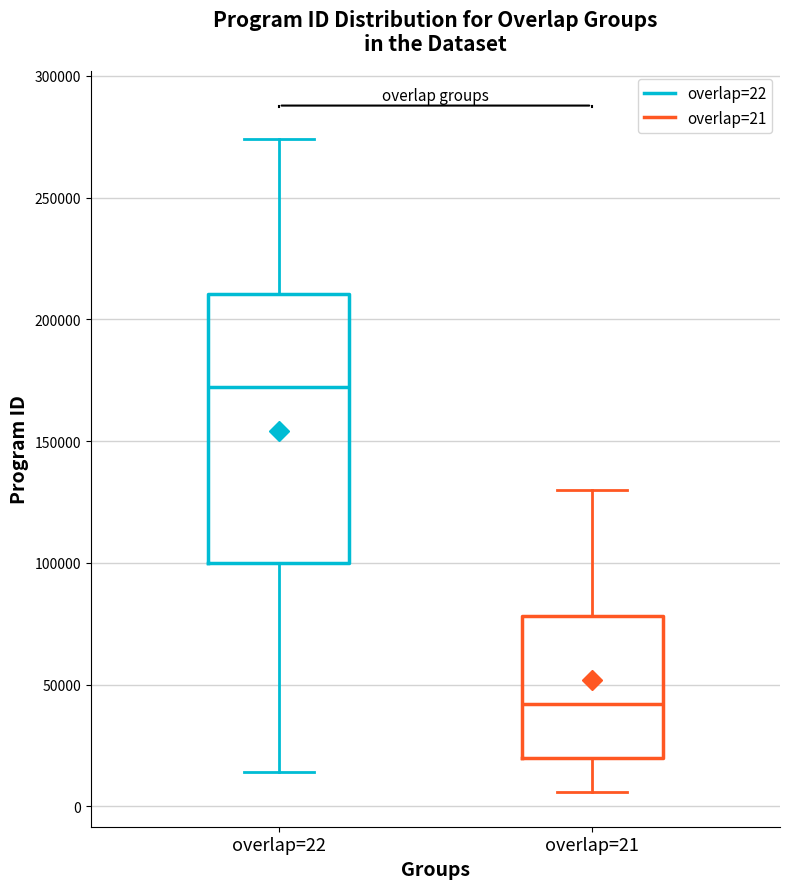

Reading left to right, read every box against the y-axis: the position of its median line, the range the box covers, and the ends of its whiskers. The values are not printed on the chart, so give them approximately, as read against the axis.

overlap=22: median 170000, box 100000 to 210000, whiskers 15000 to 275000
overlap=21: median 40000, box 20000 to 80000, whiskers 5000 to 130000